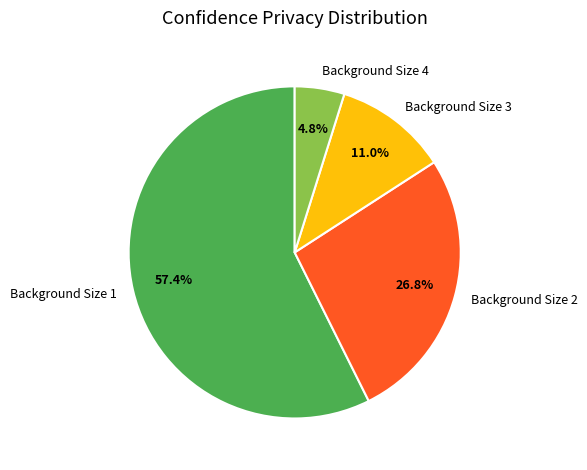

Is it true that Background Size 1 is 49% of the pie?

False